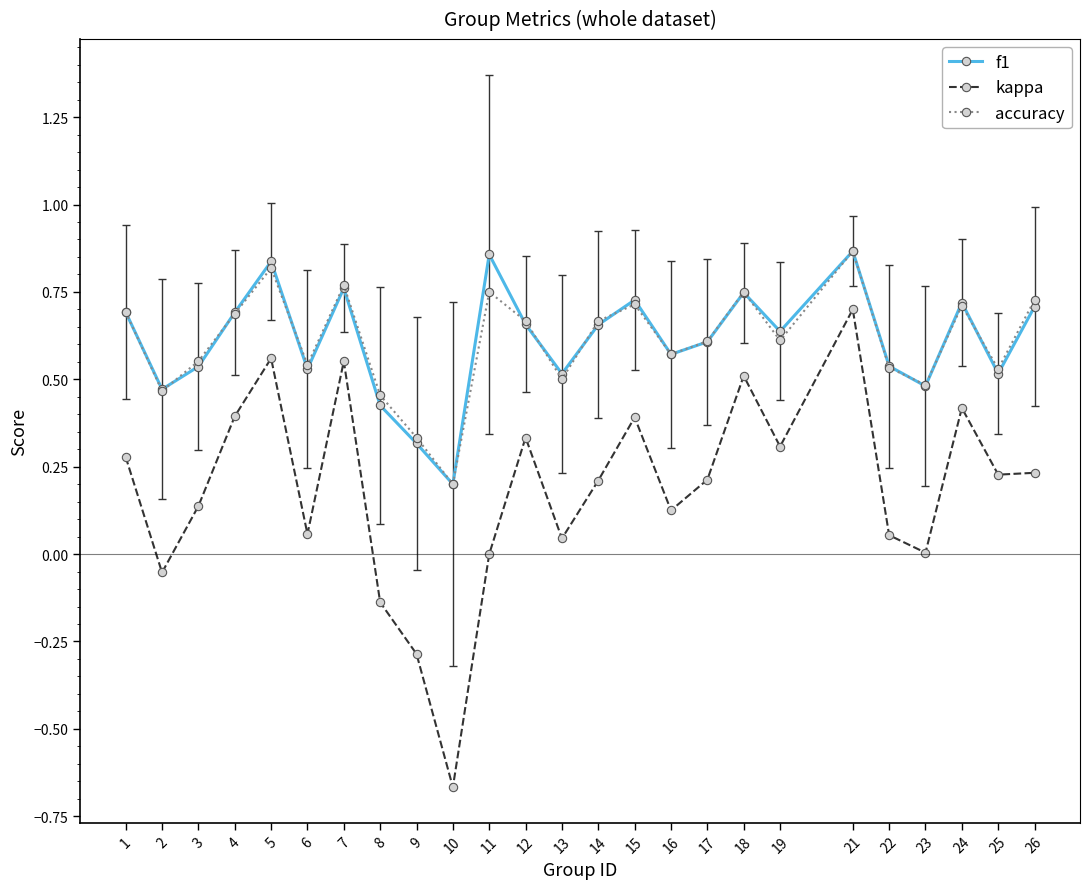

The value of accuracy at 22 is 0.5. True or false?

True